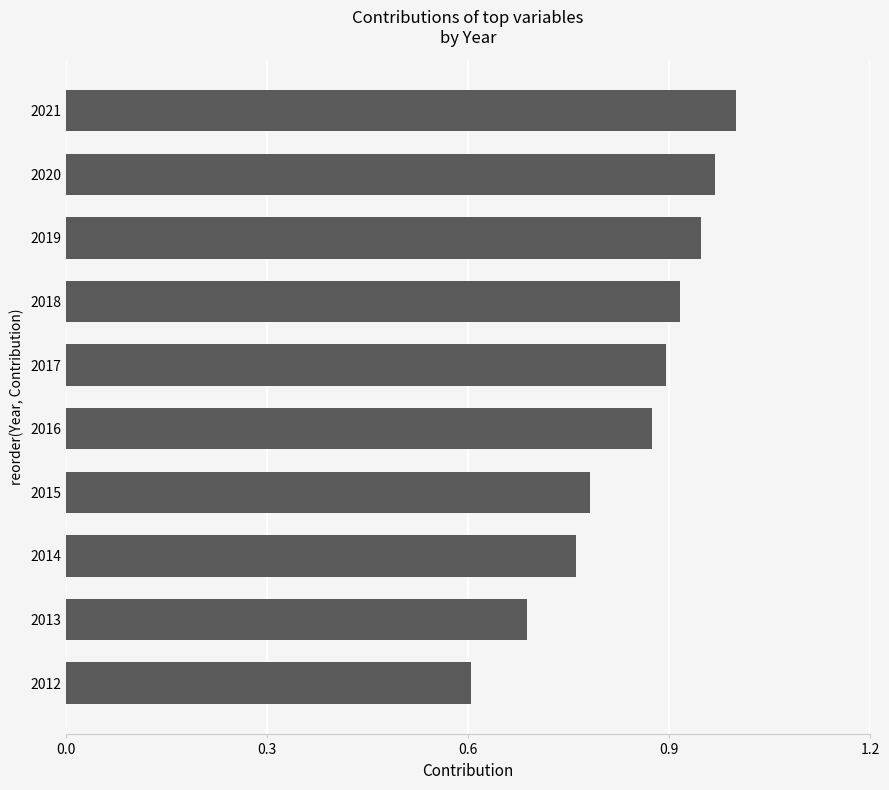

Is it true that the value at 2016 is 1.4?

False